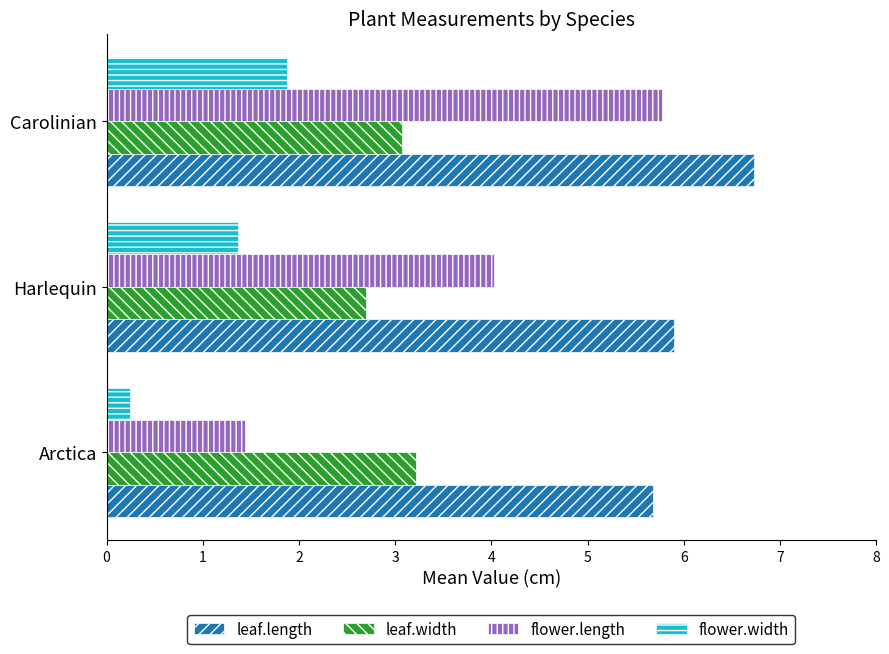

What is the lowest value of the flower.width series?

0.2